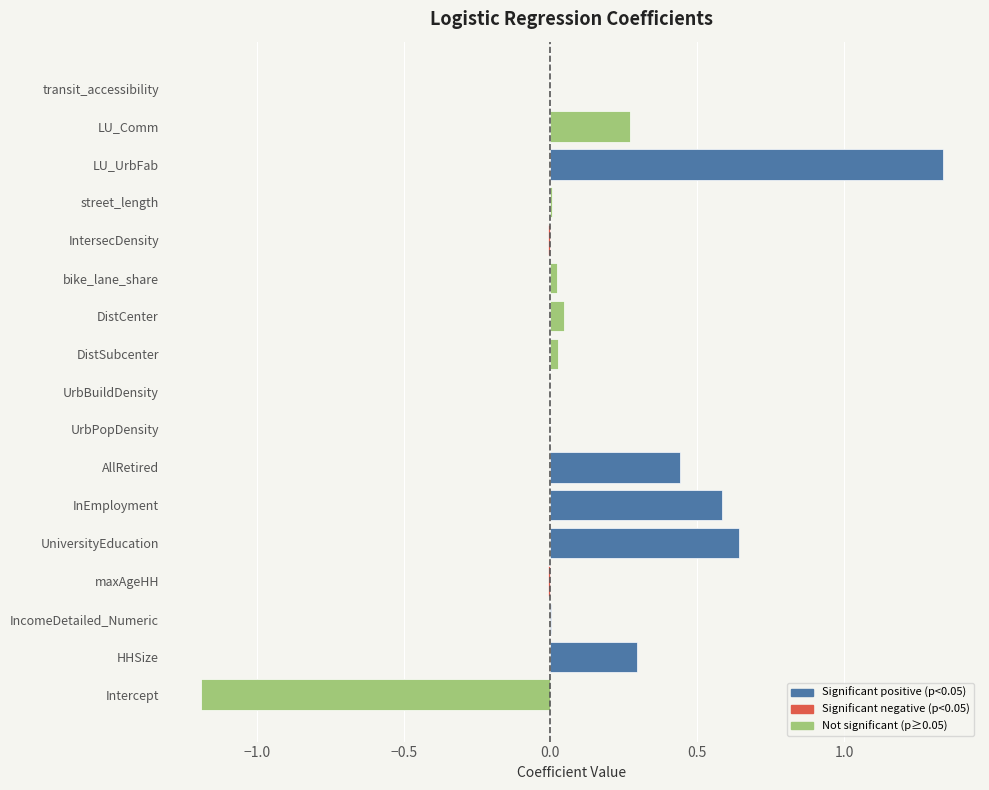

Which series has the largest total across all categories?

Positive coefficient